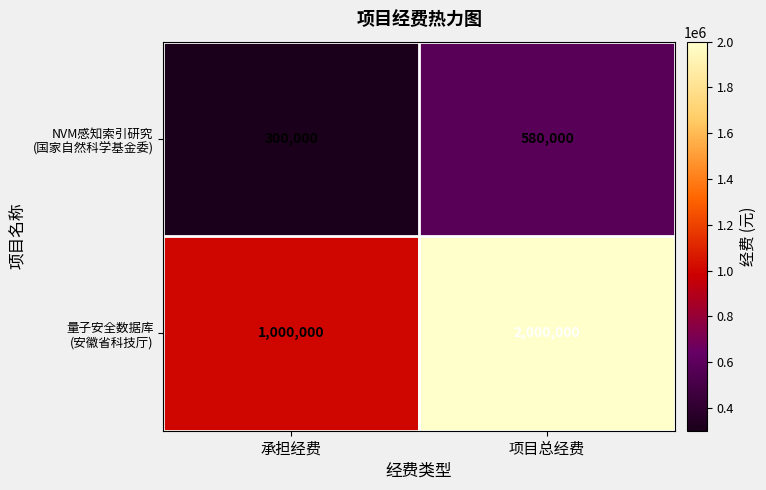

At which category is the sum across all series the highest?

项目总经费